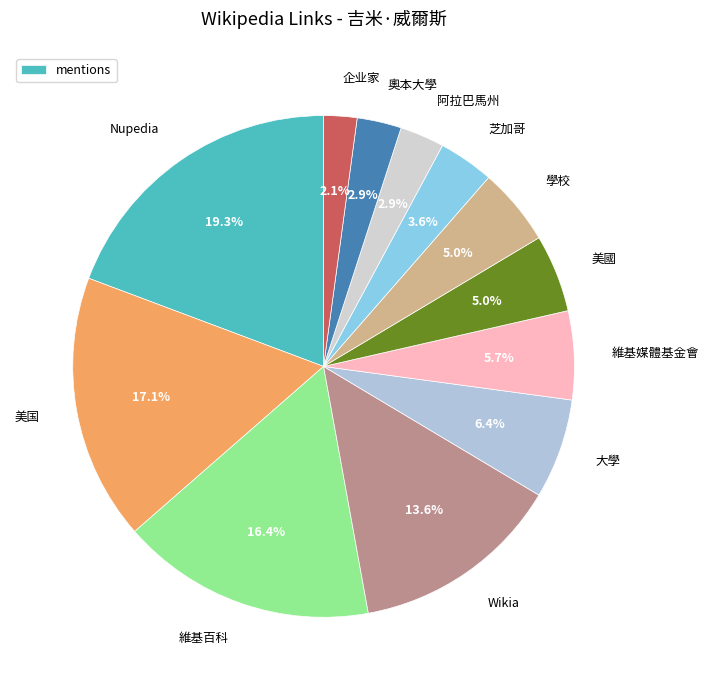

To the nearest percent, what is the difference between the 芝加哥 and Wikia slice percentages?

10%